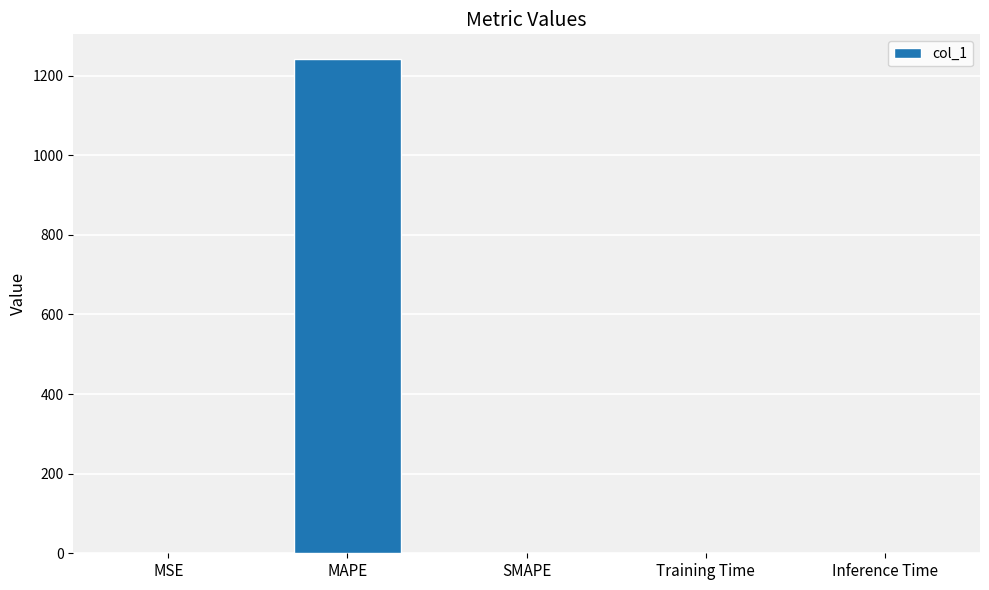

What is the average value?

248.3